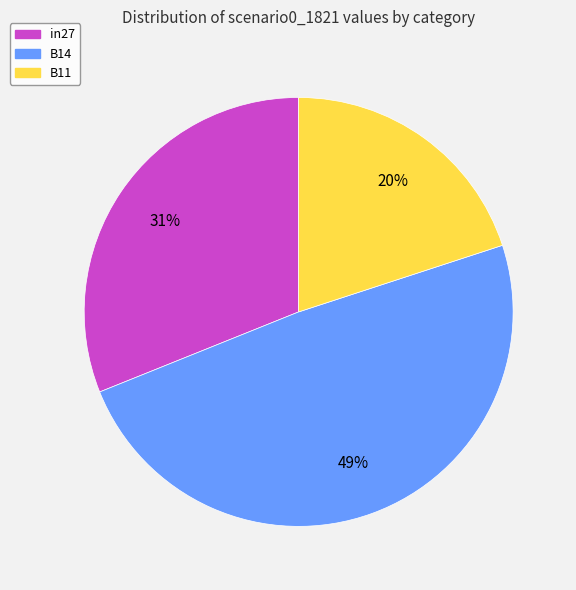

To the nearest percent, what is the difference between the largest and smallest slice percentages?

29%